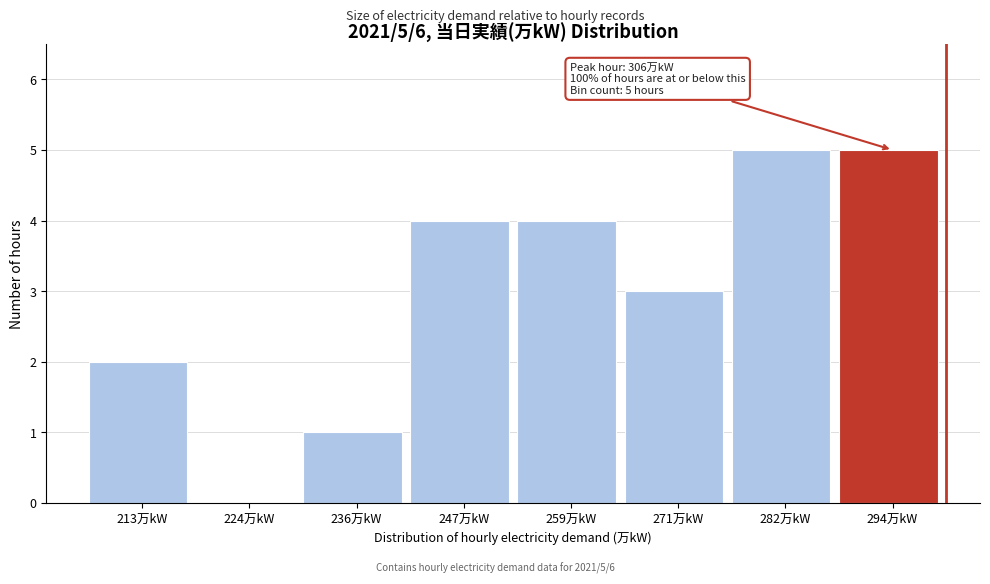

Reading left to right, extract all data points from this chart.

213万kW=2	224万kW=0	236万kW=1	247万kW=4	259万kW=4	271万kW=3	282万kW=5	294万kW=5